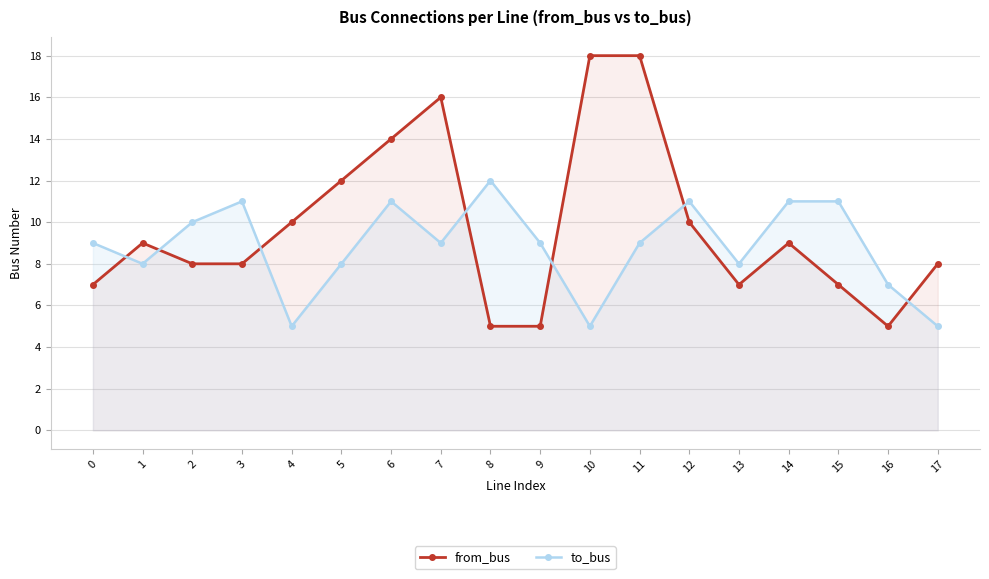

Which series changed the most between 5 and 11?

from_bus